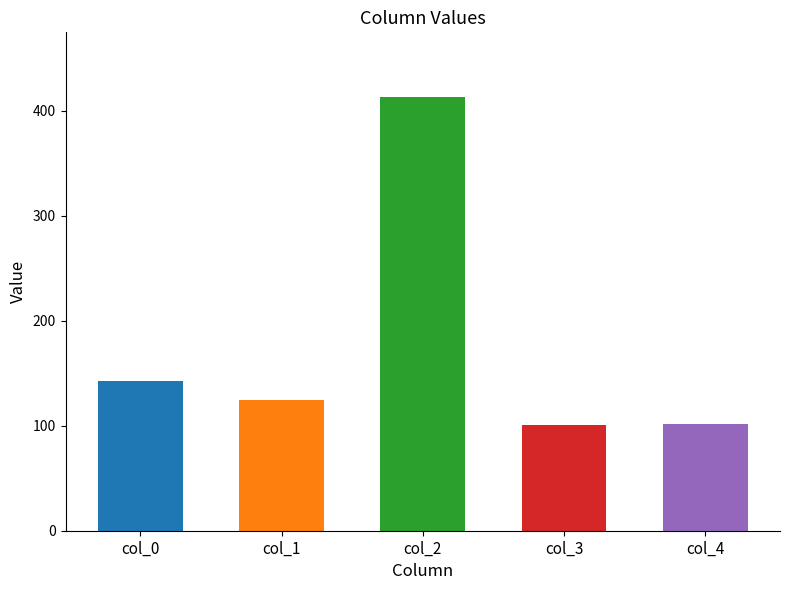

What is the difference between the maximum and minimum values?

312